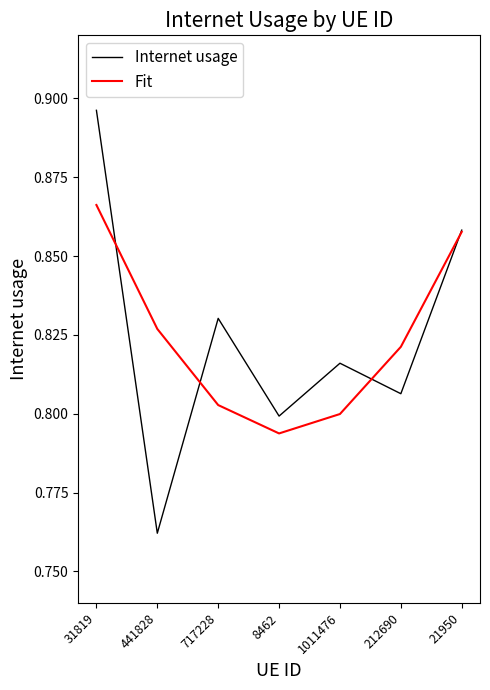

Rank the series at 8462 from lowest to highest value.

Fit, Internet usage